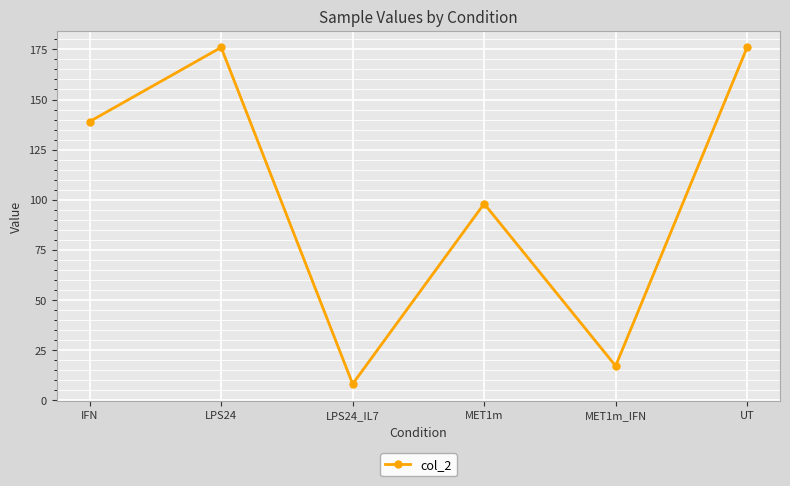

True or false: the data has more than 1 interior local peaks.

True